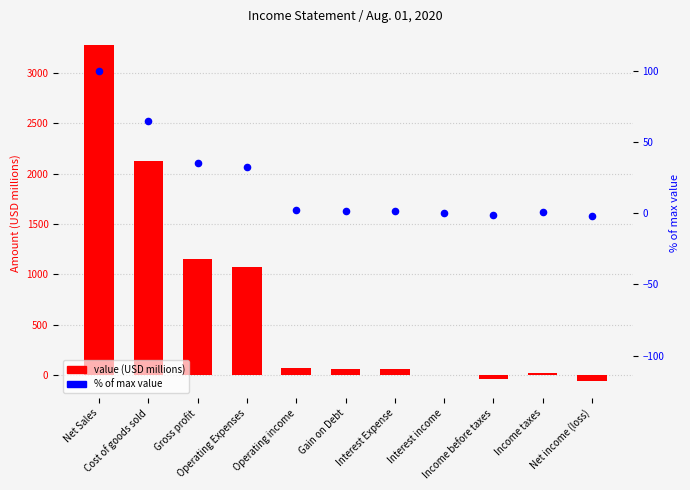

At which category is the sum across all series the highest?

Net Sales